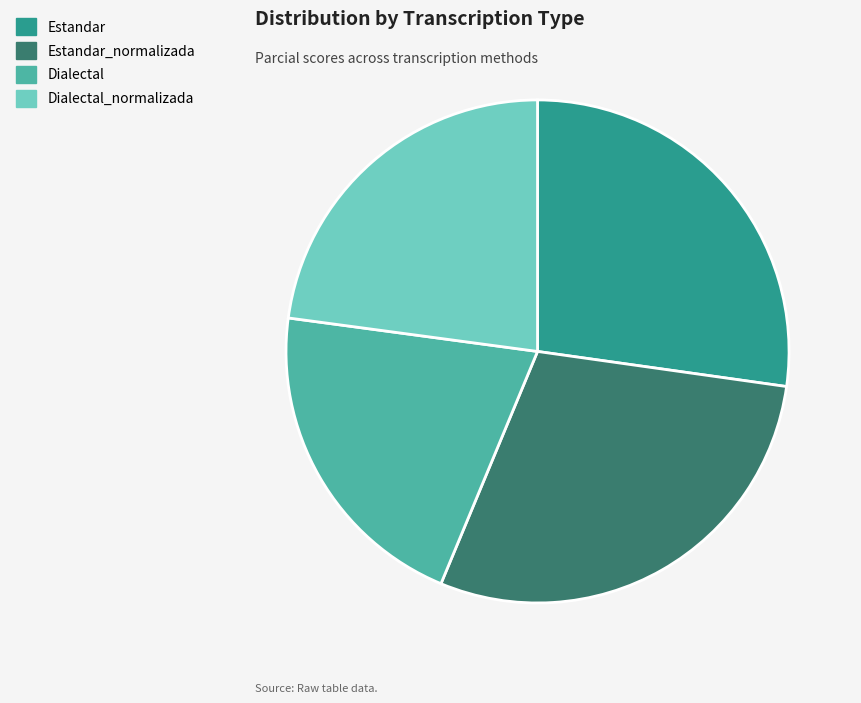

Does any single category account for the majority?

No